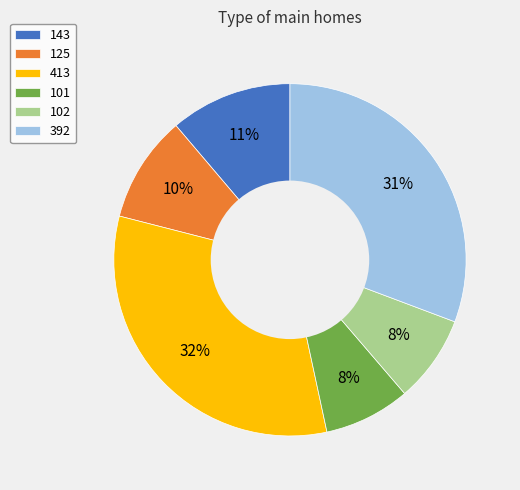

Which slice is the largest?

413